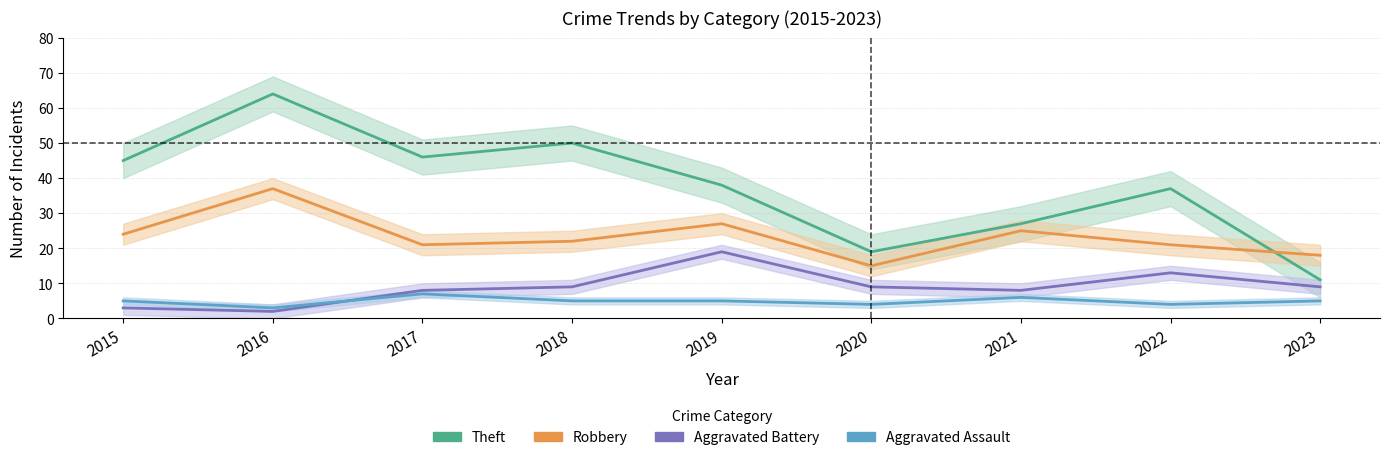

At 2022, list the series in order from largest to smallest.

Theft, Robbery, Aggravated Battery, Aggravated Assault